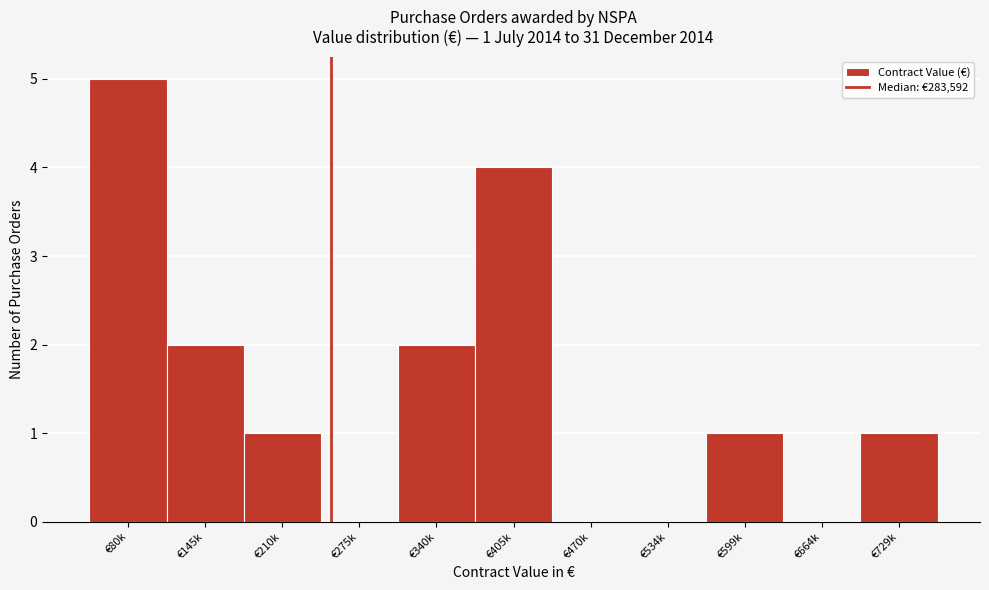

Reading right to left, what are all the values shown in this chart?

€729k=1	€664k=0	€599k=1	€534k=0	€470k=0	€405k=4	€340k=2	€275k=0	€210k=1	€145k=2	€80k=5